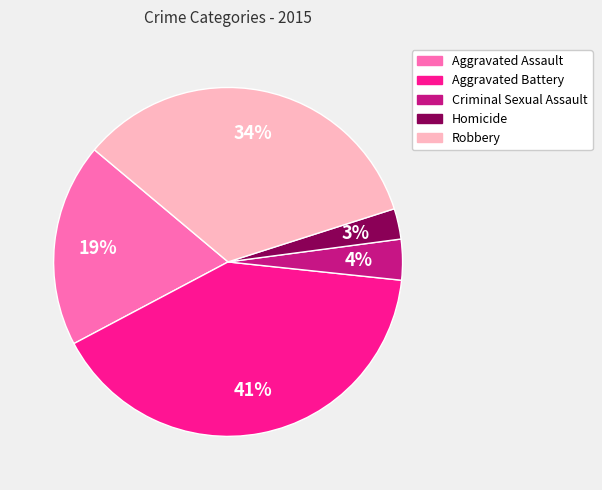

Which has a higher value, Criminal Sexual Assault or Aggravated Assault?

Aggravated Assault